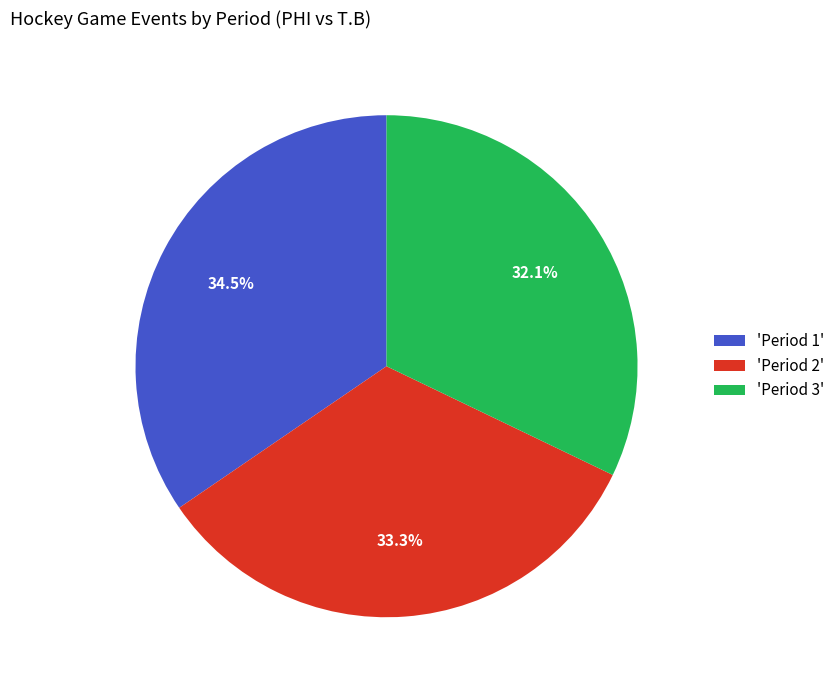

Does any single category account for the majority?

No